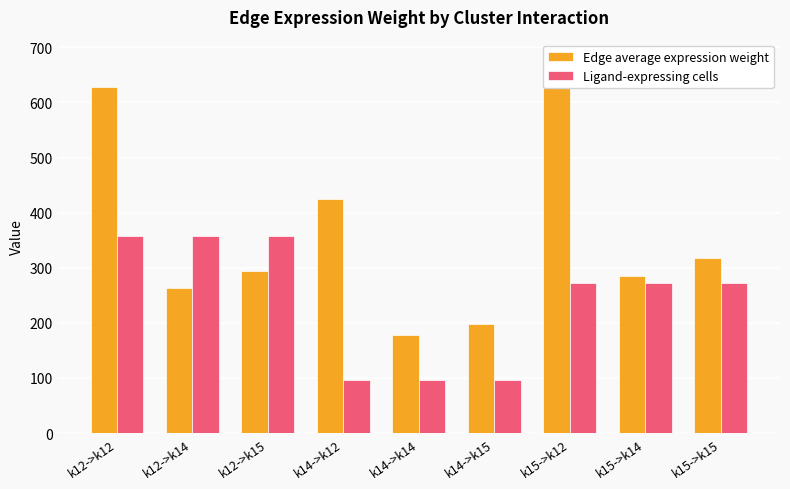

What is the total value across all series at k14->k14?

274.2